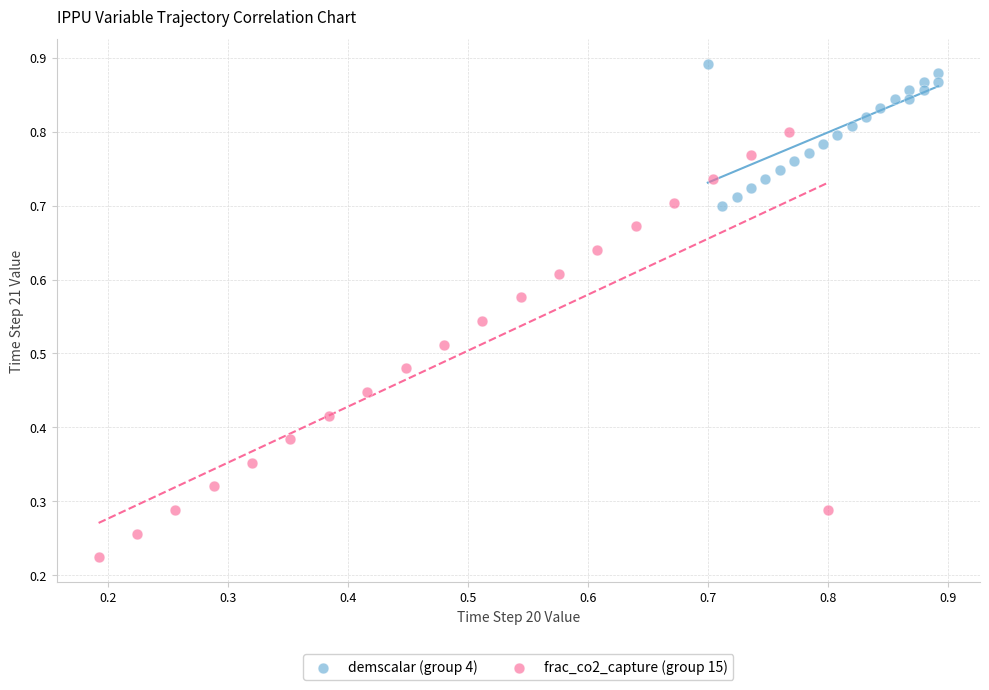

Which series reaches the minimum Y coordinate?

frac_co2_capture (group 15)